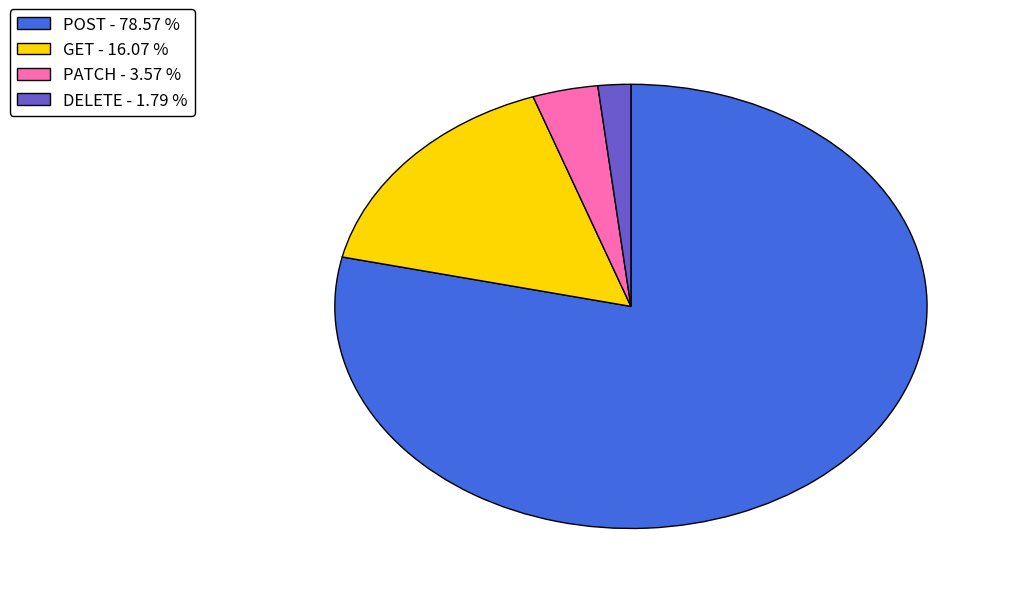

What is the ratio of the value at PATCH to the value at GET?

0.2